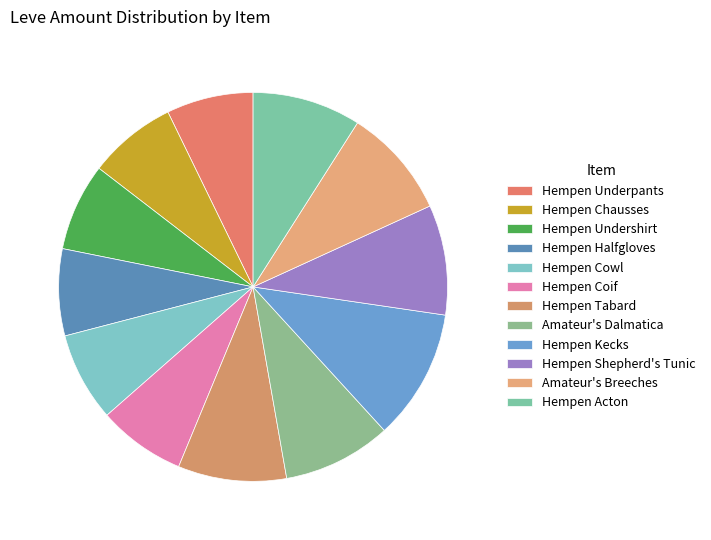

Which category has the biggest portion of the pie?

Hempen Kecks